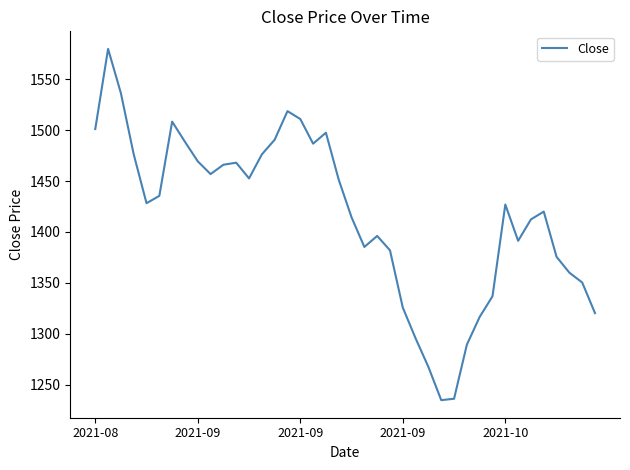

How many values are below 1428?

20